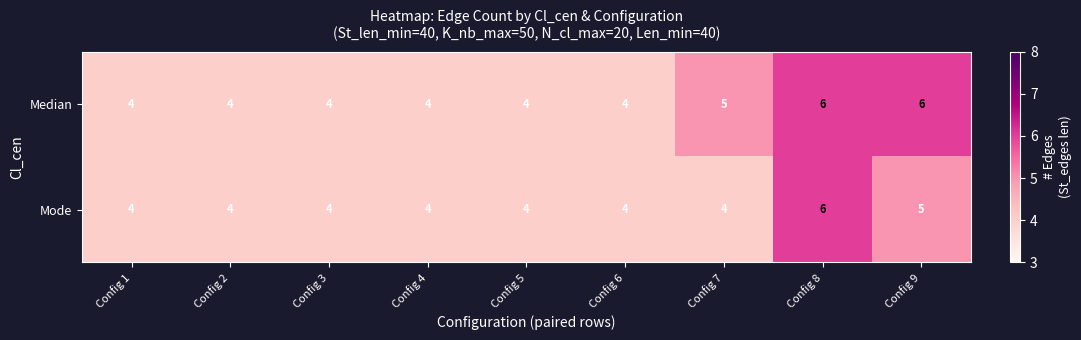

Reading left to right, extract all data points from this chart.

Median: 4	4	4	4	4	4	5	6	6
Mode: 4	4	4	4	4	4	4	6	5